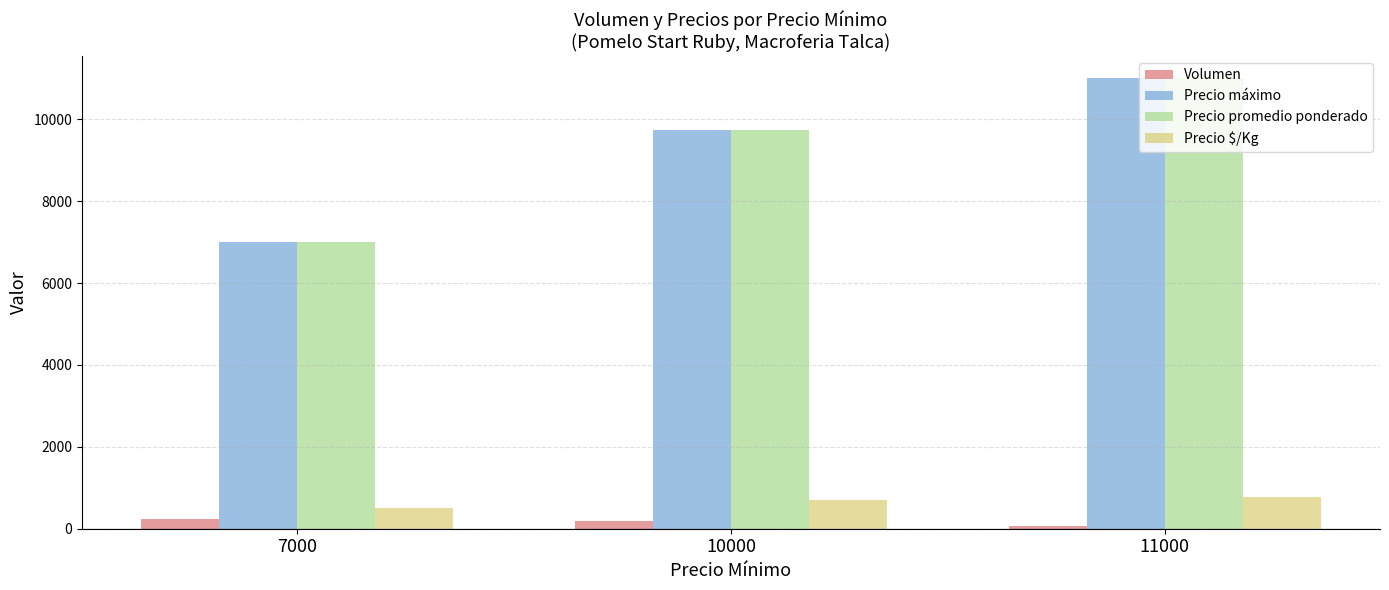

At how many categories does at least one series exceed 1301?

3